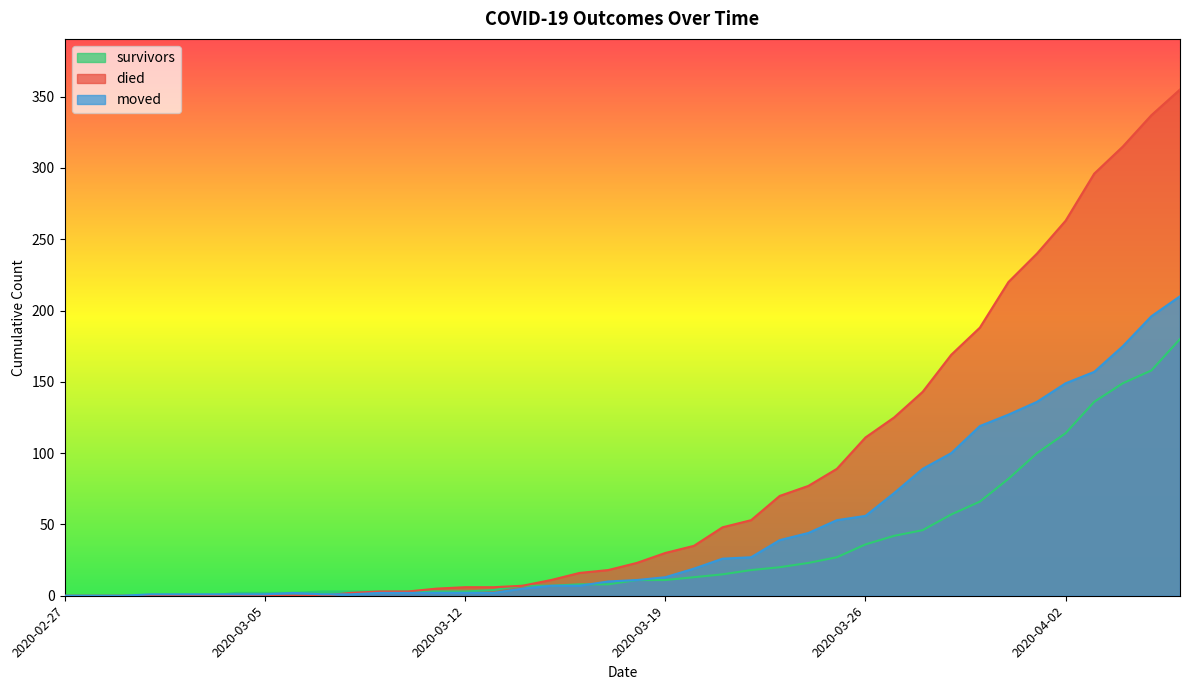

Which series has the widest spread of values?

died